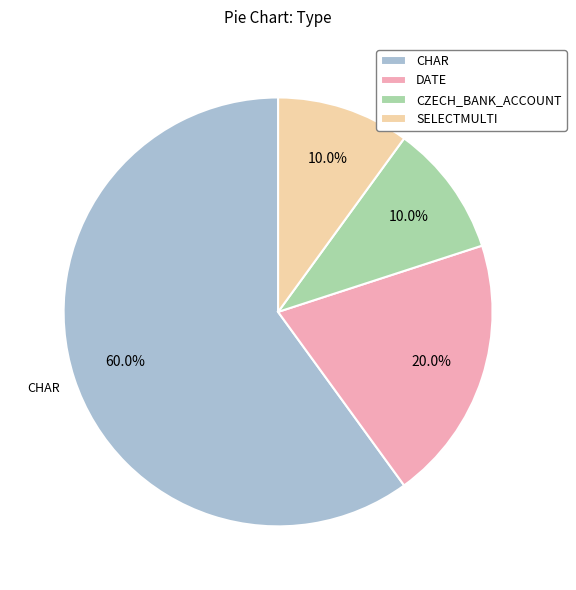

How many slices are in this pie chart?

4